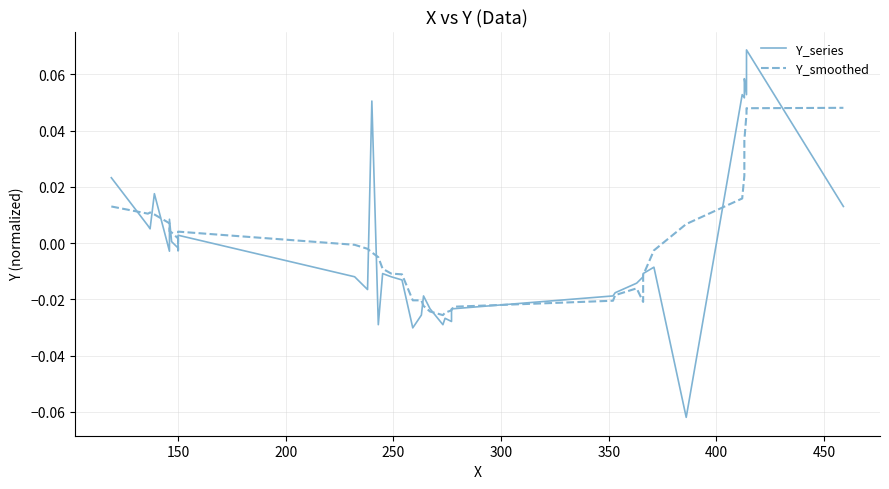

True or false: Y_series has more than 2 interior local peaks.

True